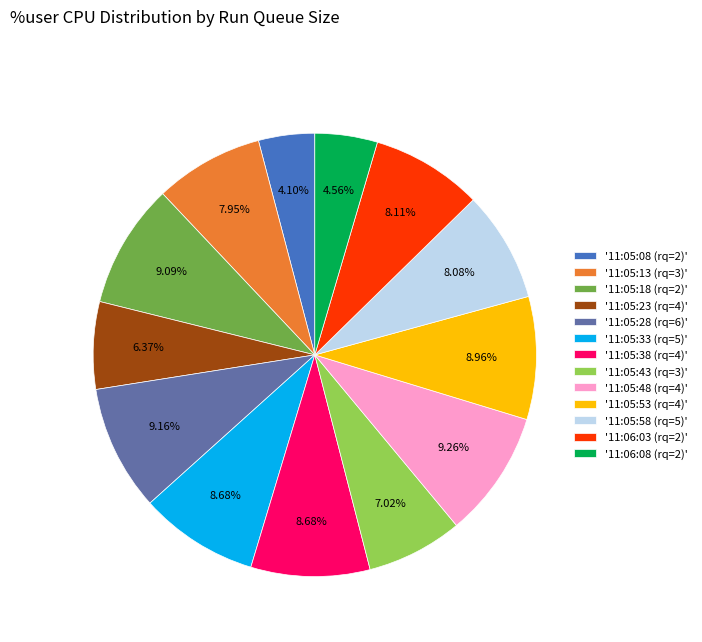

Approximately how many times larger is the value at '11:05:33 (rq=5)' compared to '11:05:08 (rq=2)'?

2.1